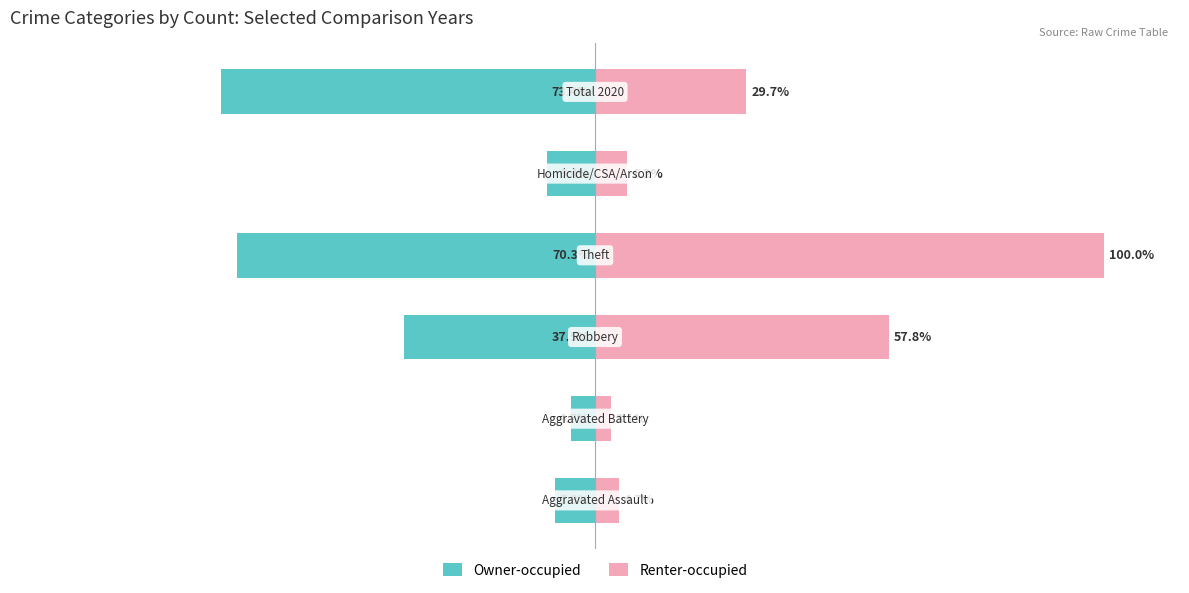

What is the difference between the maximum and minimum values in the Owner-occupied series?

68.8